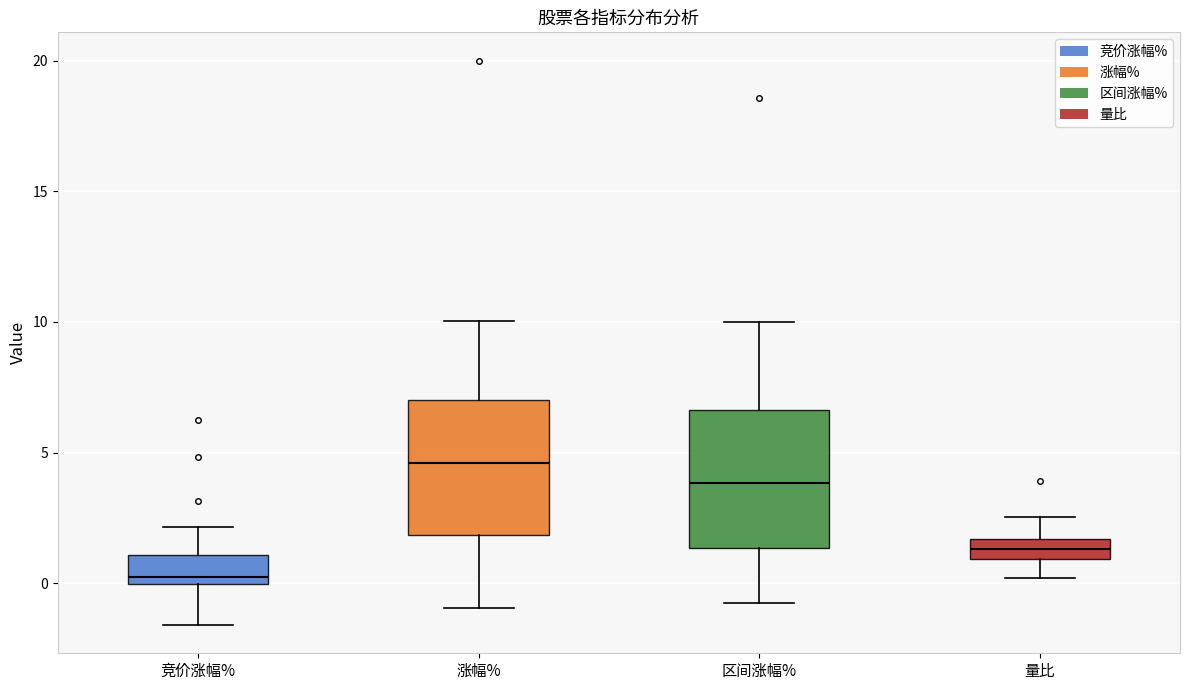

Reading left to right, transcribe this box plot: for each box, give where its median line is, the range the box spans, and where its two whiskers end, as read against the y-axis. The values are not printed on the chart, so give them approximately, as read against the axis.

竞价涨幅%: median 0.0 (just above the box's lower edge), box 0.0 to 1.0, whiskers -1.5 to 2.0
涨幅%: median 4.5, box 2.0 to 7.0, whiskers -1.0 to 10.0
区间涨幅%: median 4.0, box 1.5 to 6.5, whiskers -0.5 to 10.0
量比: median 1.5 (inside the box), box 1.0 to 1.5, whiskers 0.0 to 2.5